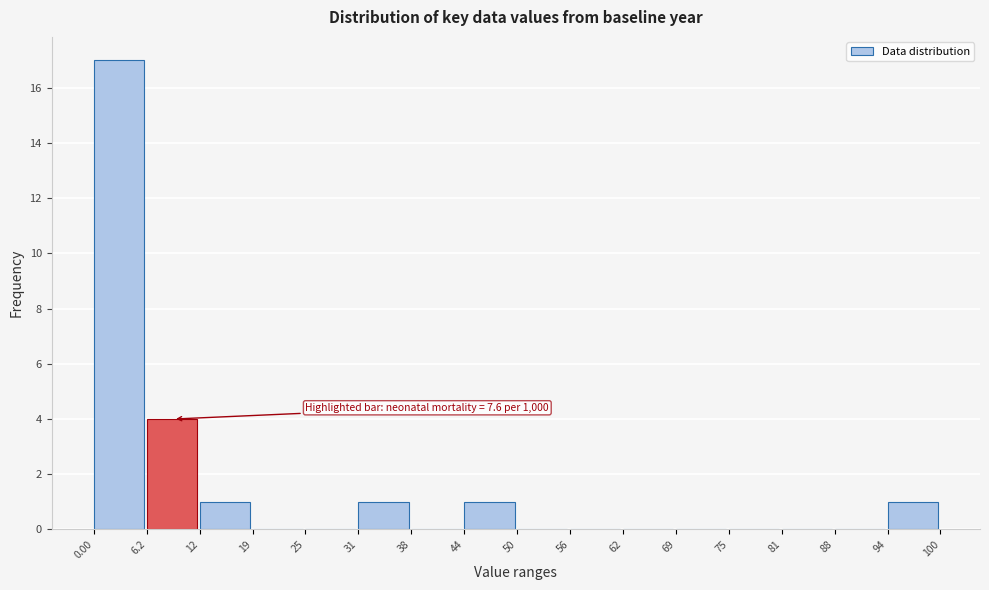

Which range on the x-axis has the tallest bar?

0.00 to 6.2